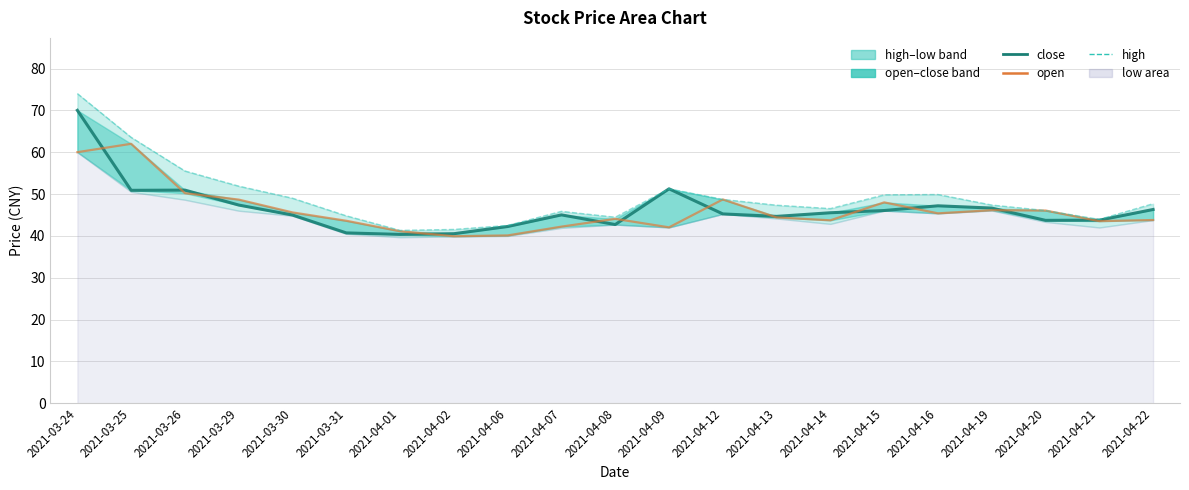

What is the difference between the maximum and second lowest values in the close series?

29.5